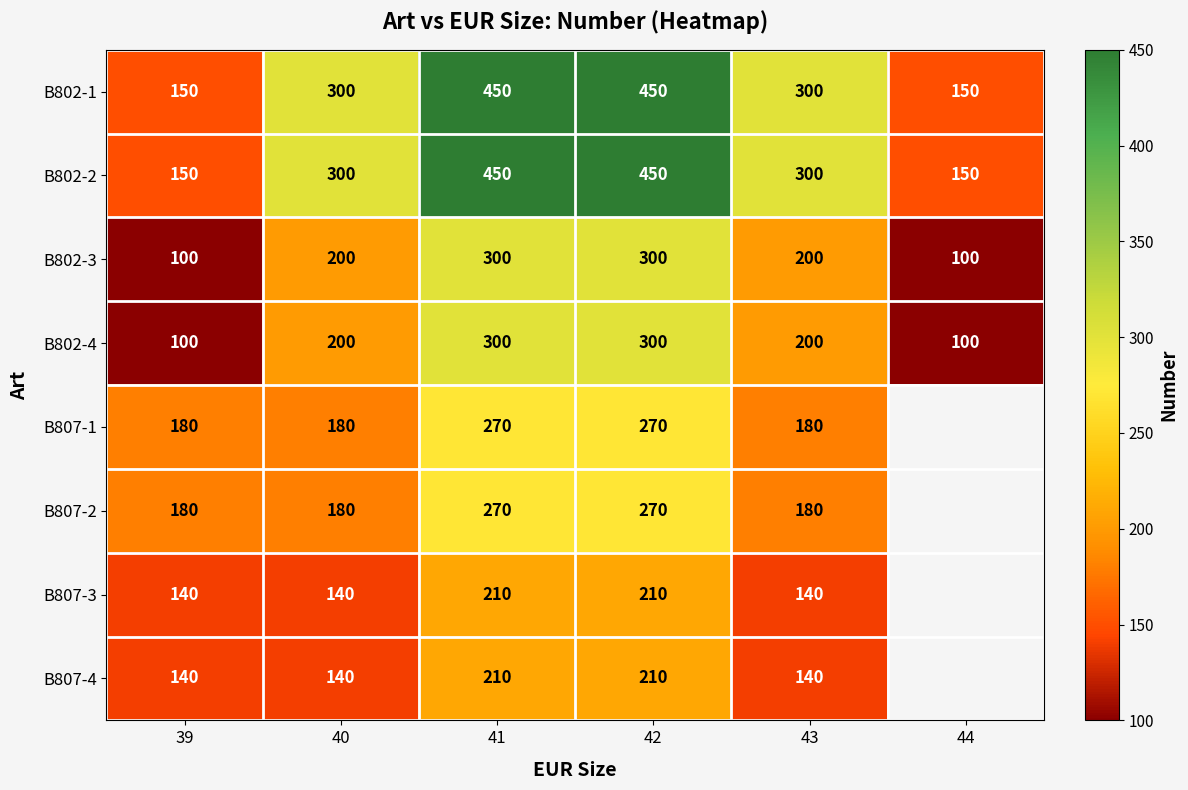

Is it true that B802-3 equals 144.6 at 44?

False